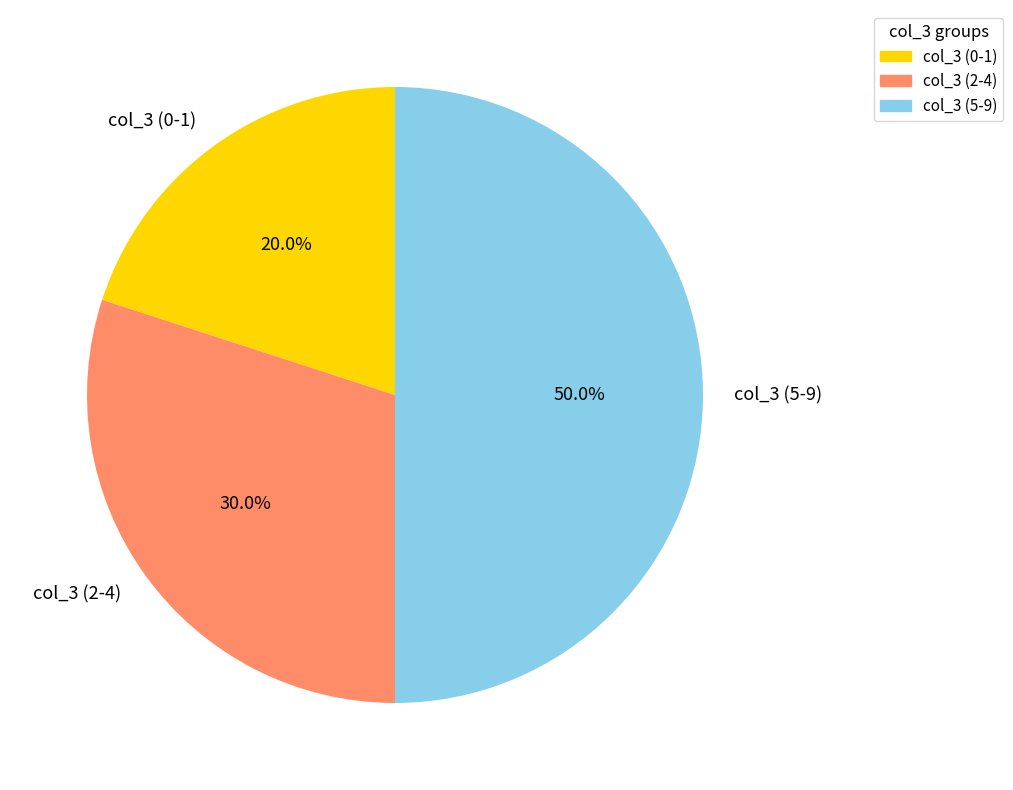

Does col_3 (2-4) account for over 50% of the chart?

No